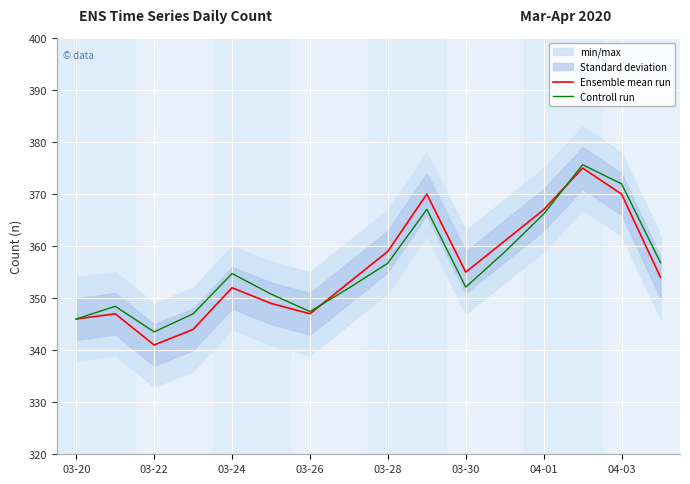

Reading left to right, transcribe all the data shown in this chart.

Ensemble mean run: 346.0	347.0	341.0	344.0	352.0	349.0	347.0	353.0	359.0	370.0	355.0	361.0	367.0	375.0	370.0	354.0
Controll run: 346.0	348.4	343.5	347.0	354.7	350.8	347.4	351.9	356.7	367.1	352.1	358.9	366.2	375.6	372.0	356.8